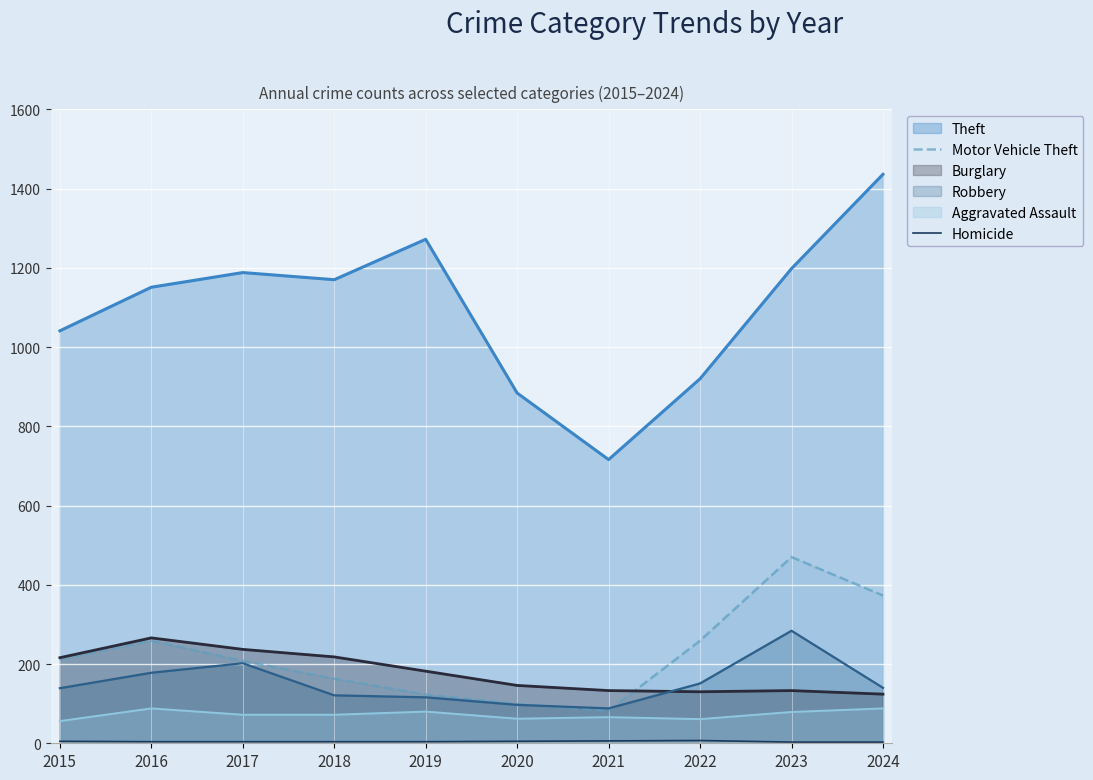

Between 2016 and 2021, which series saw the biggest shift?

Theft